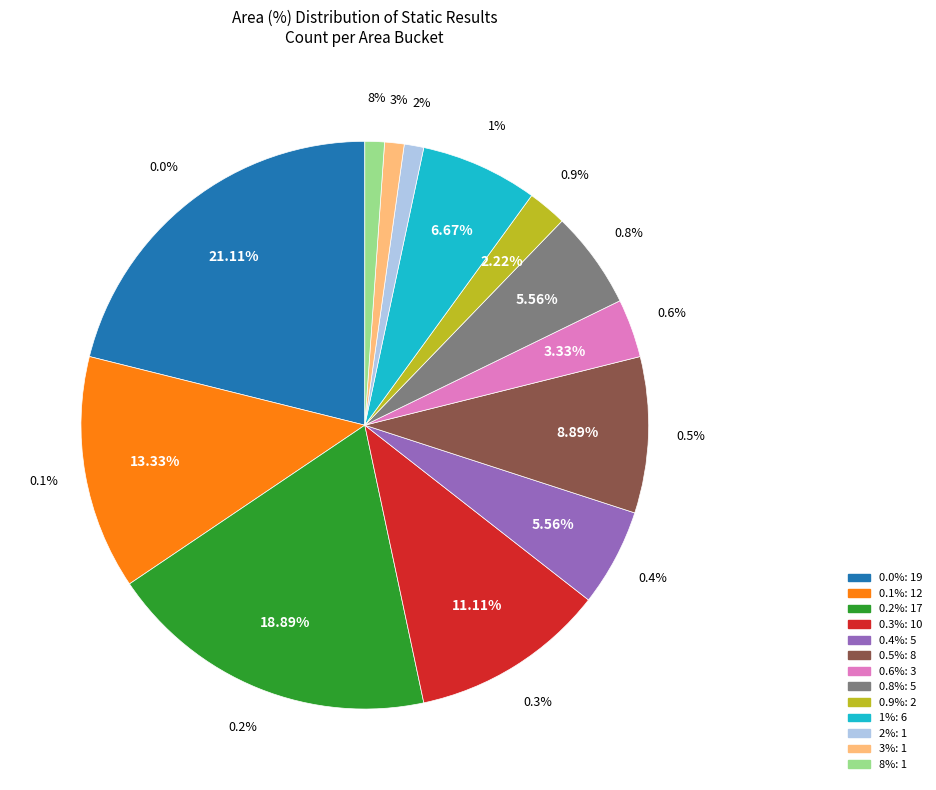

The 0.3% slice represents 1% of the pie. True or false?

False